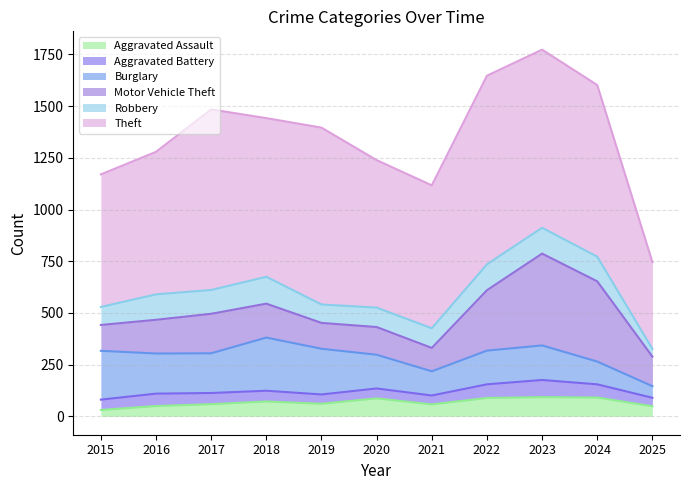

What is the value of the Burglary point at the 1st from the left?

236